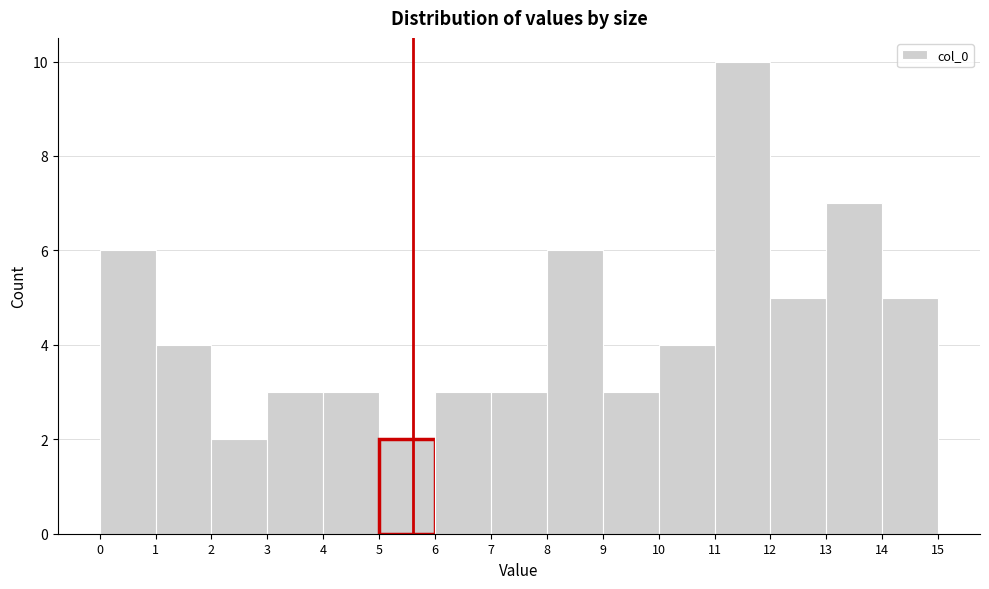

What is the height of the bar covering 9 to 10 on the x-axis? The values are not printed on the chart, so give them approximately, as read against the axis.

3